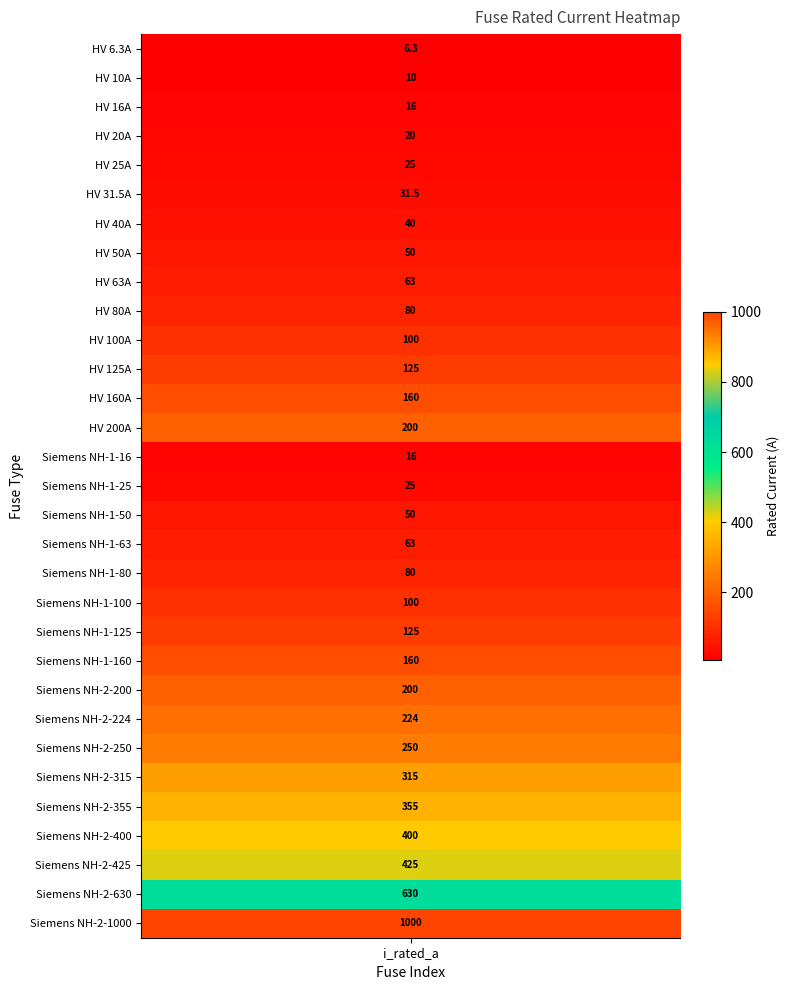

How many data points are above 100?

14